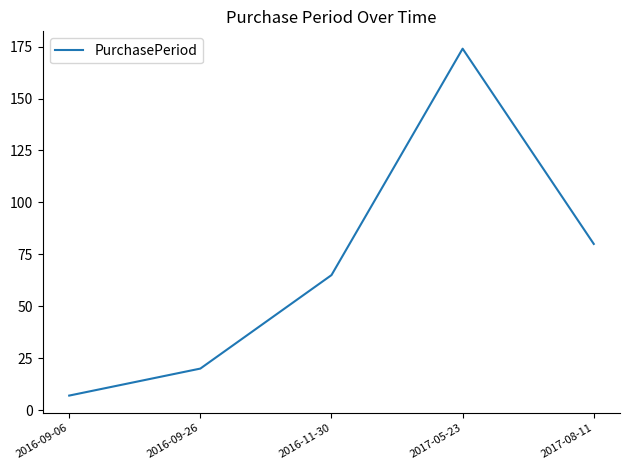

Does the chart display data point markers on the line(s)?

No